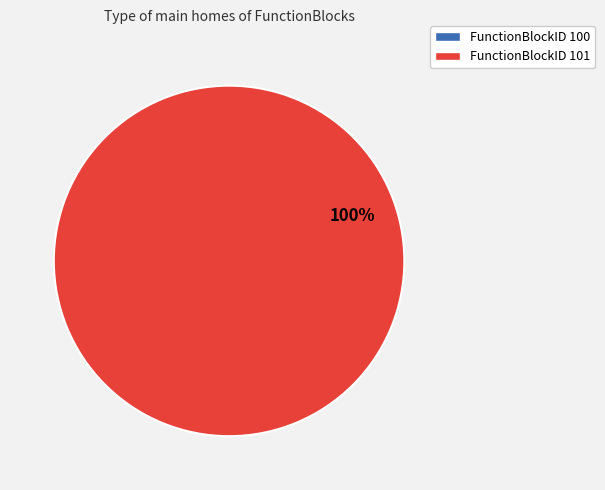

What is the largest slice in the pie chart?

FunctionBlockID 101